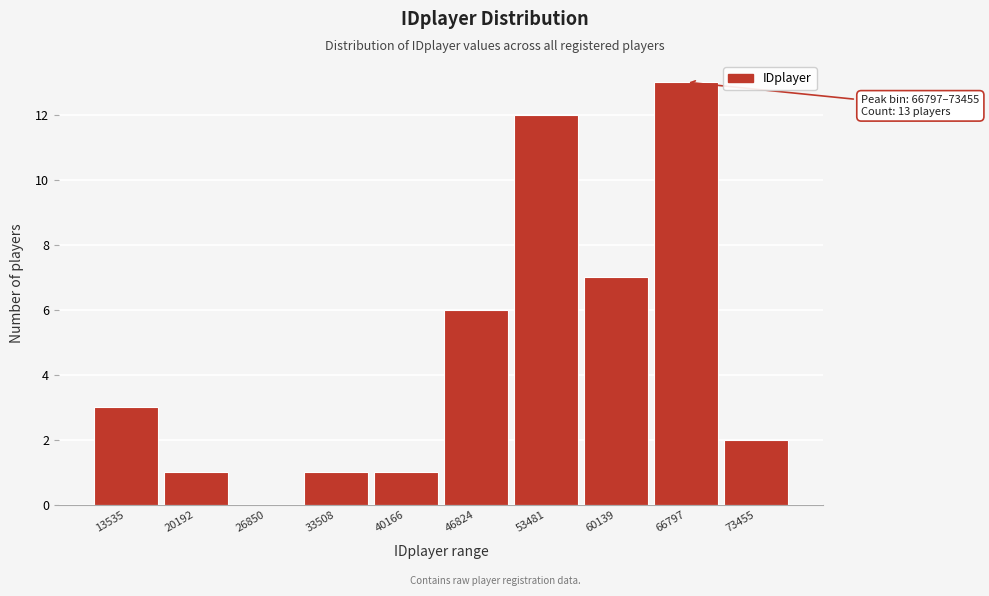

Reading left to right, list all the values displayed in this chart.

13535=3	20192=1	26850=0	33508=1	40166=1	46824=6	53481=12	60139=7	66797=13	73455=2